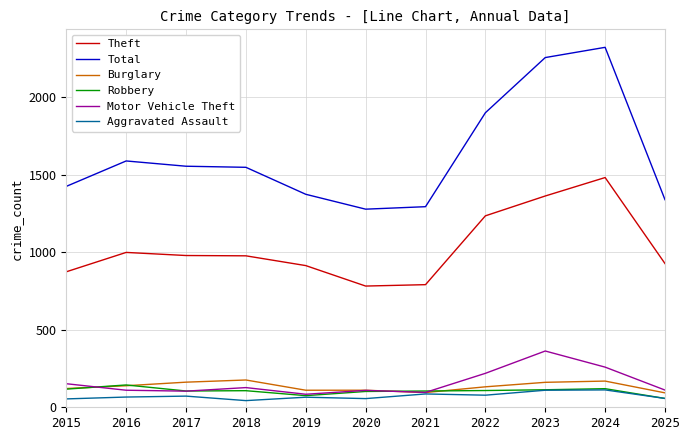

Which series changed the most between 2015 and 2018?

Total